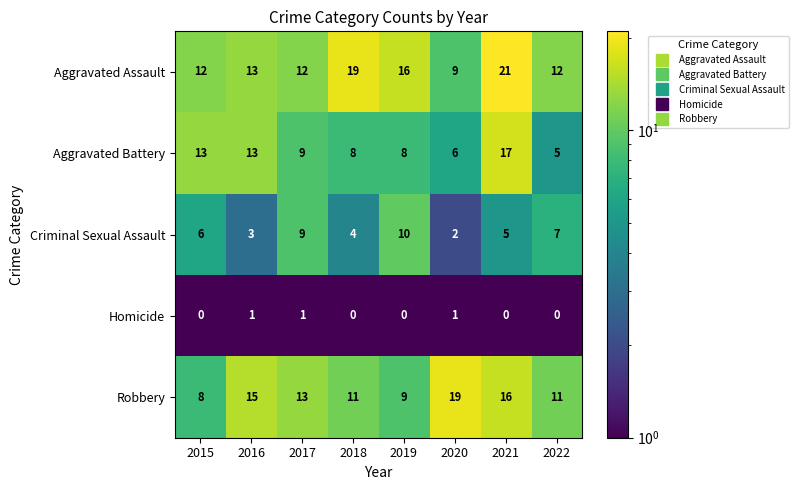

What is the sum of all Aggravated Battery values?

79